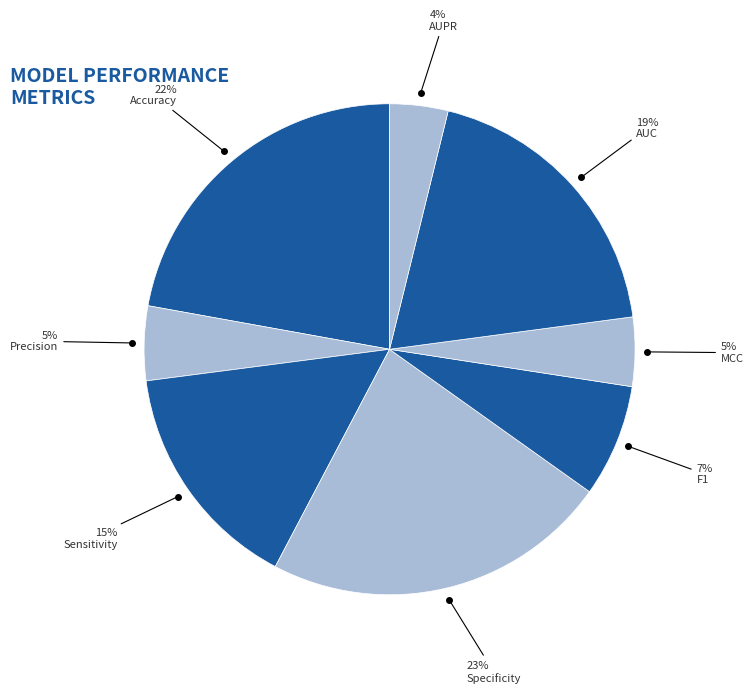

To the nearest percent, what portion does Accuracy represent?

22%